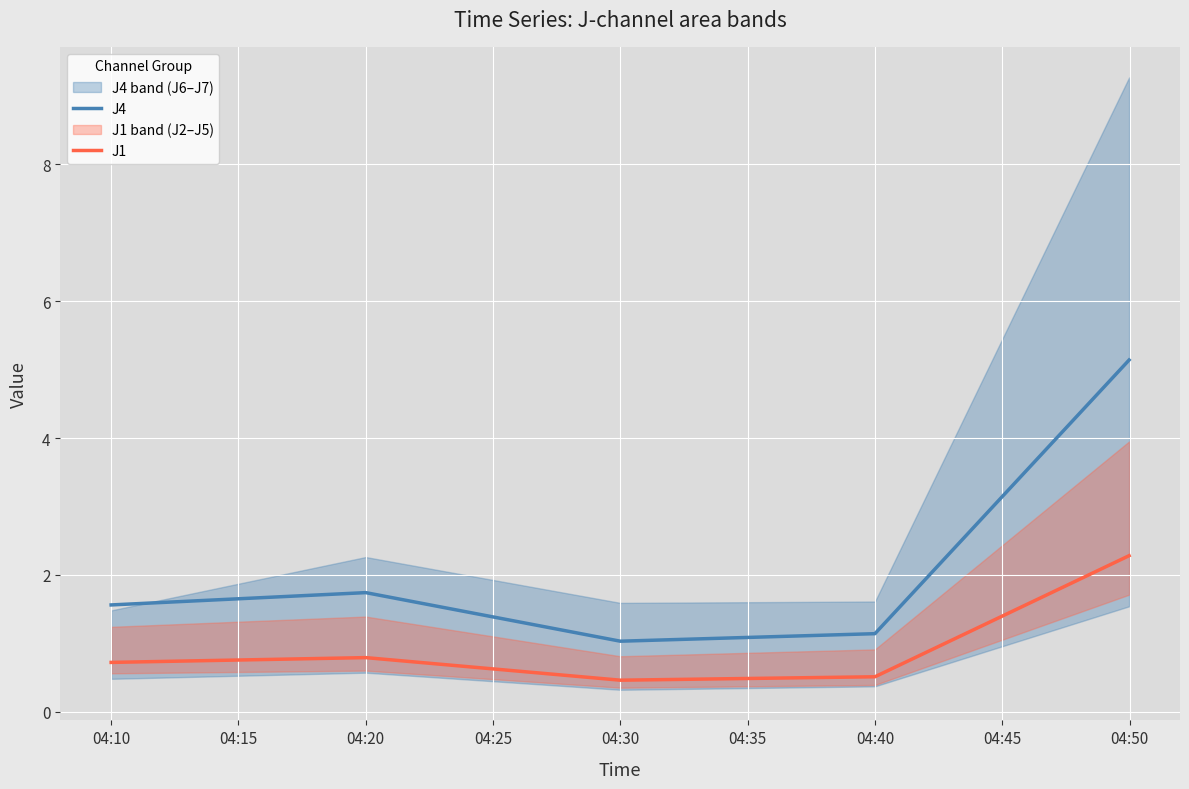

What is the sum of the J4 values at 04:20 and 04:40?

2.9